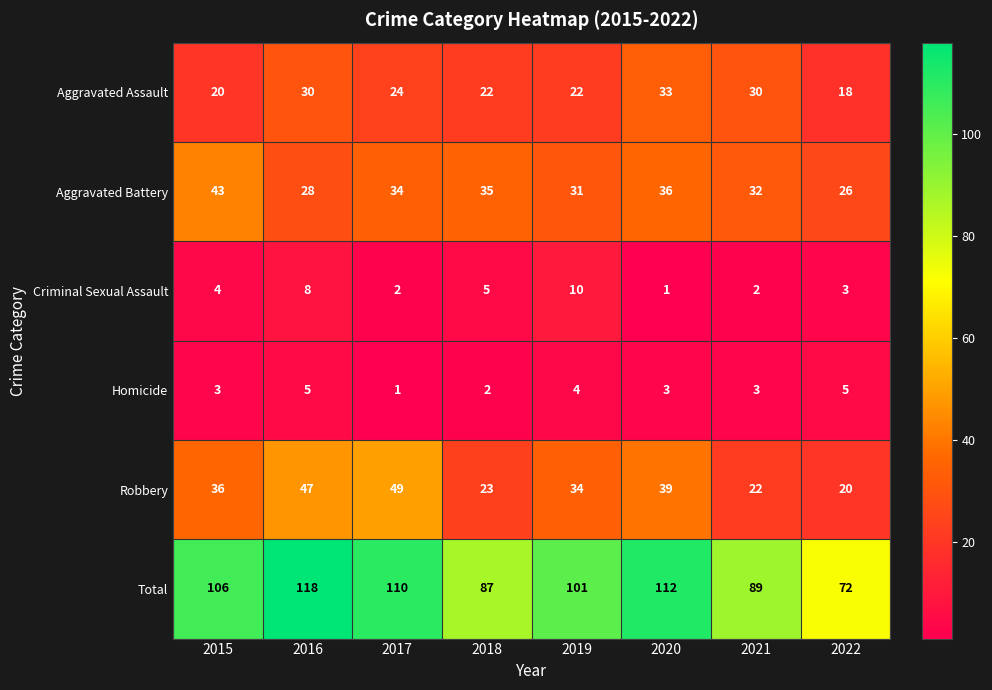

Where is Aggravated Assault nearest to the value 25?

2017